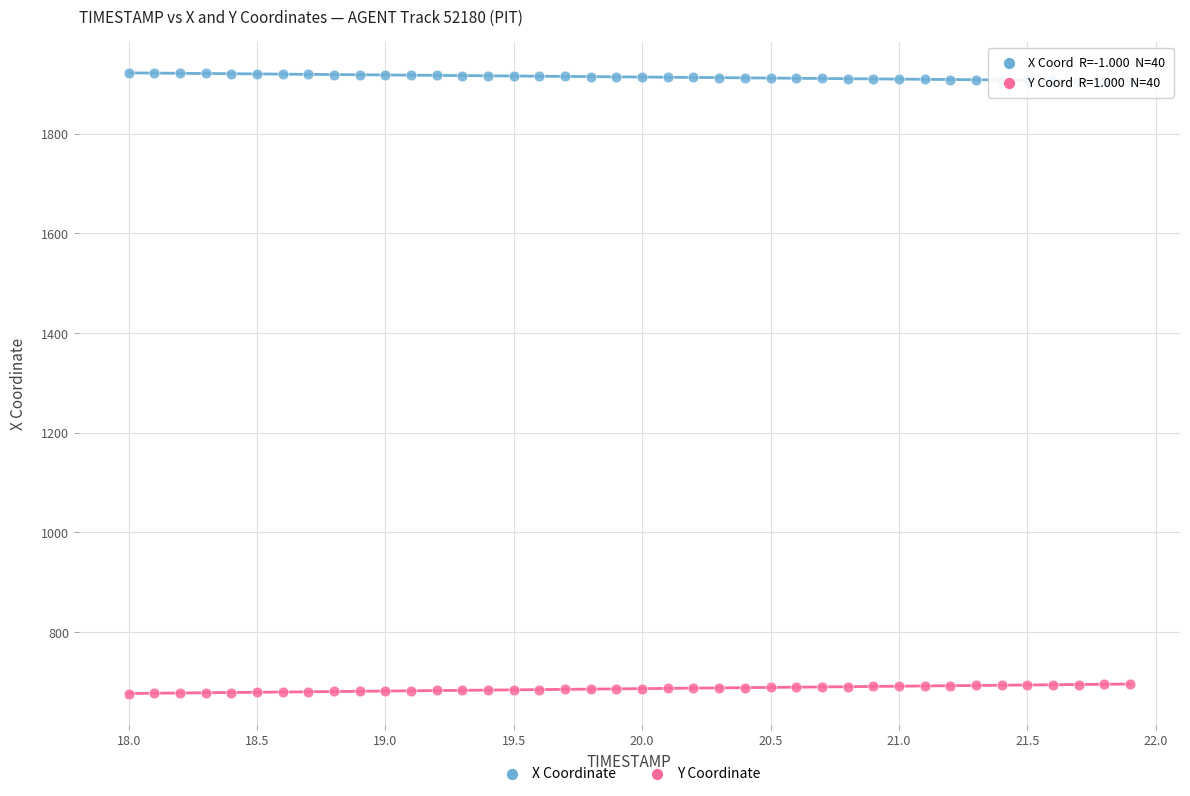

Across all data points, what is the range of Y values (max minus min)?

1246.1